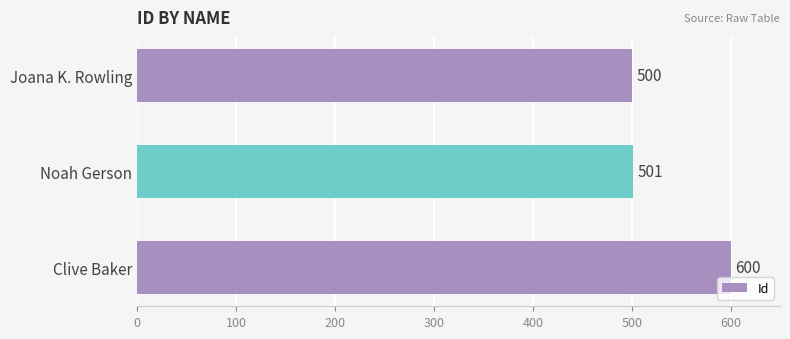

What is the difference between the maximum and minimum values?

100